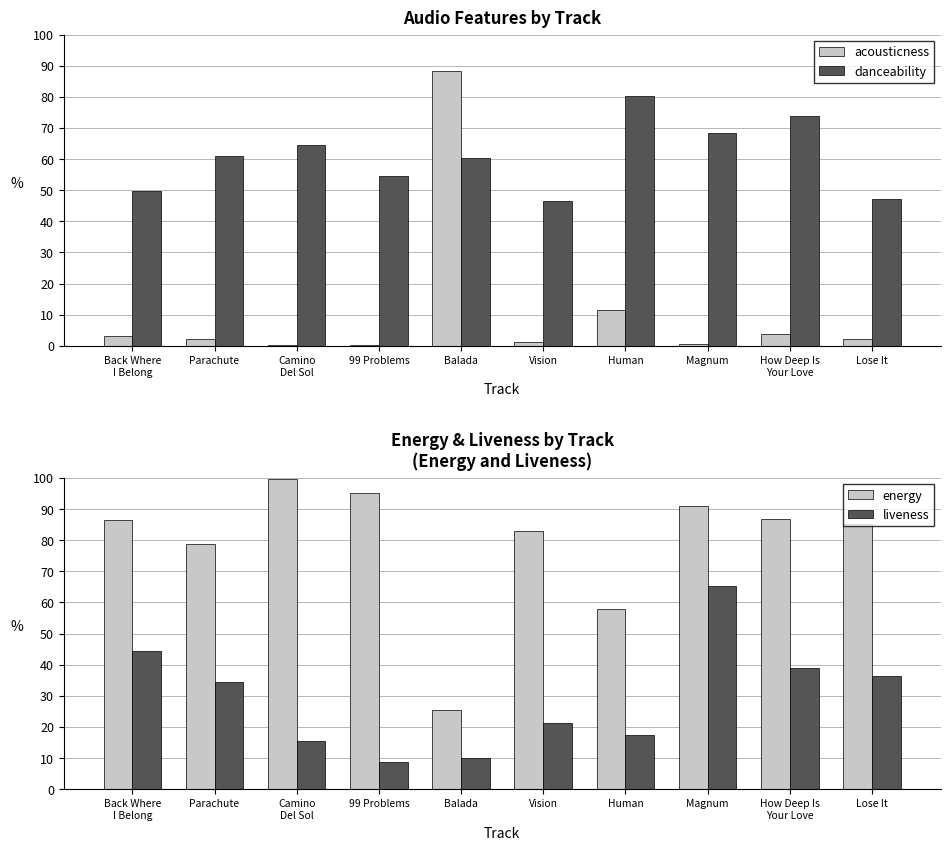

What is the label of the 1st bar from the right?

Lose It